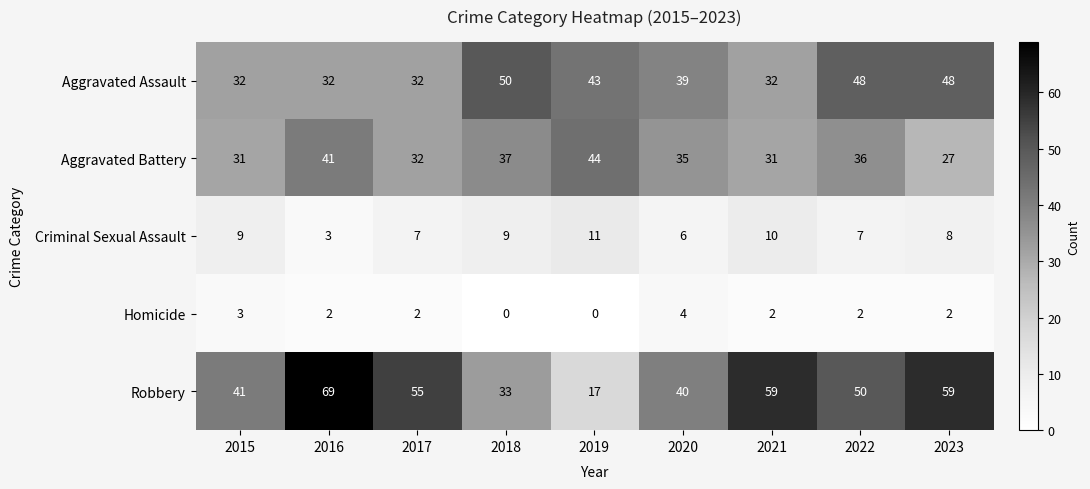

What is the difference between the maximum and minimum values in the Robbery series?

52